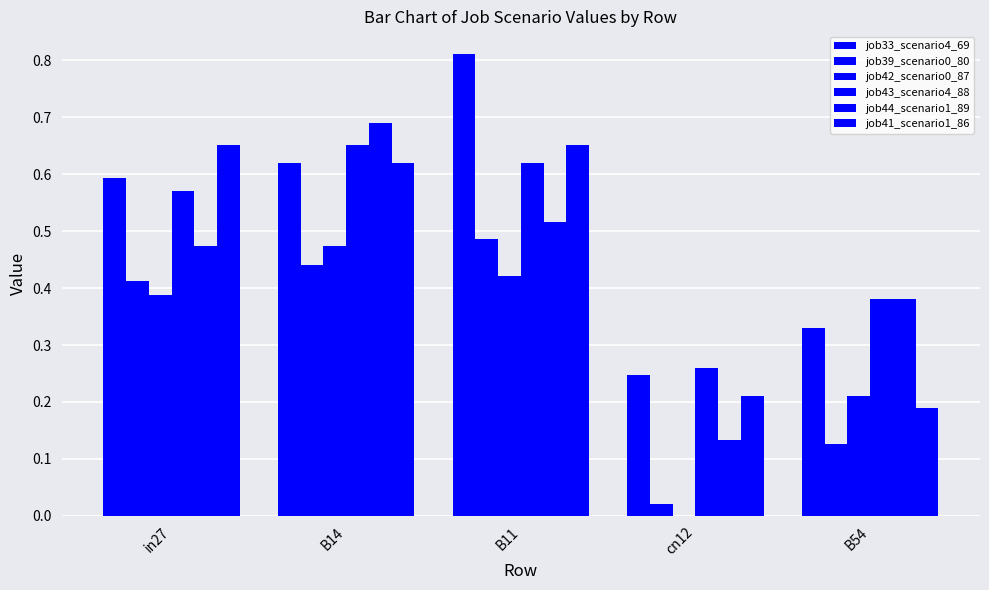

True or false: job33_scenario4_69 has a value of 0.8 at B11.

True